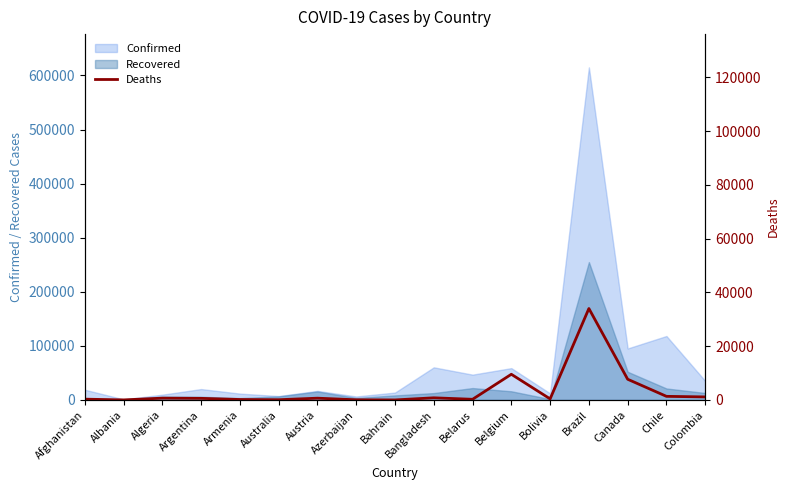

How many lines are shown in the chart?

1